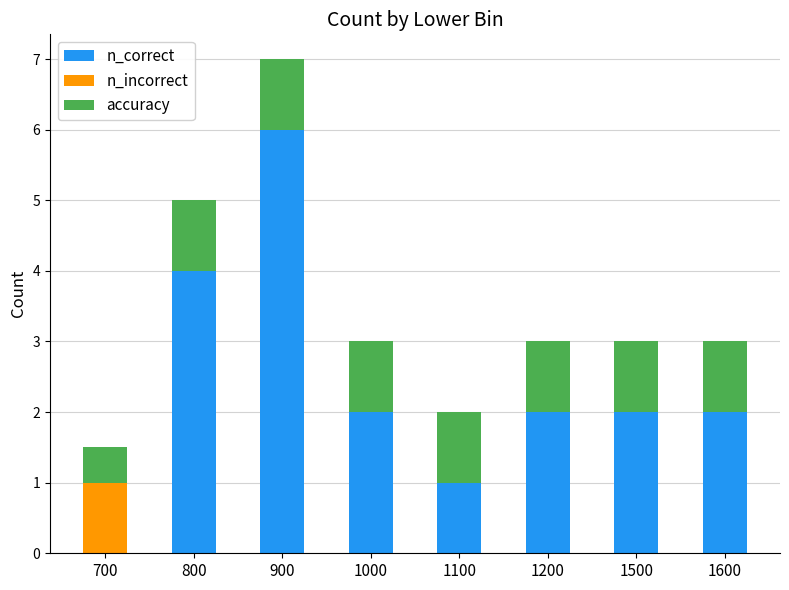

What value does the n_correct series have at 1000?

2.0